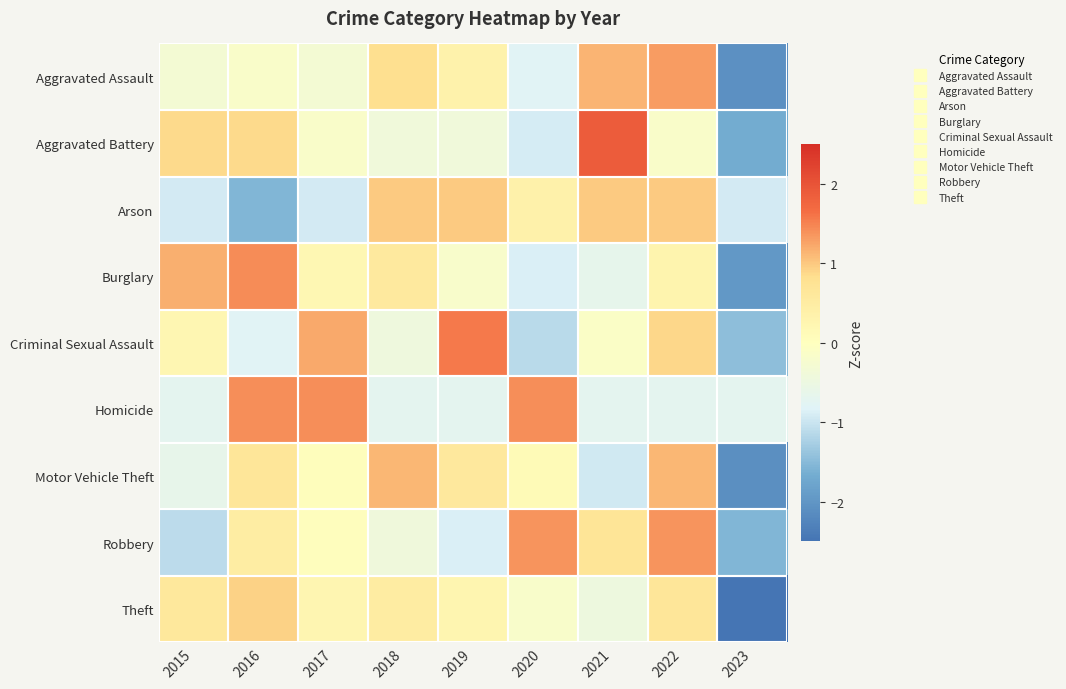

What is the maximum value shown in the chart?

1.9